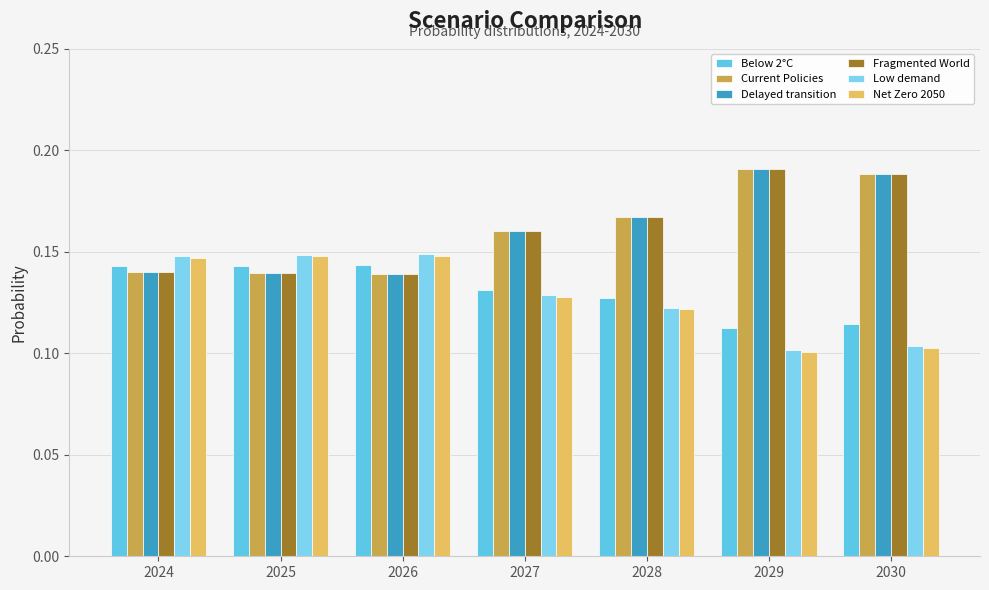

Count the number of data series in this chart.

6